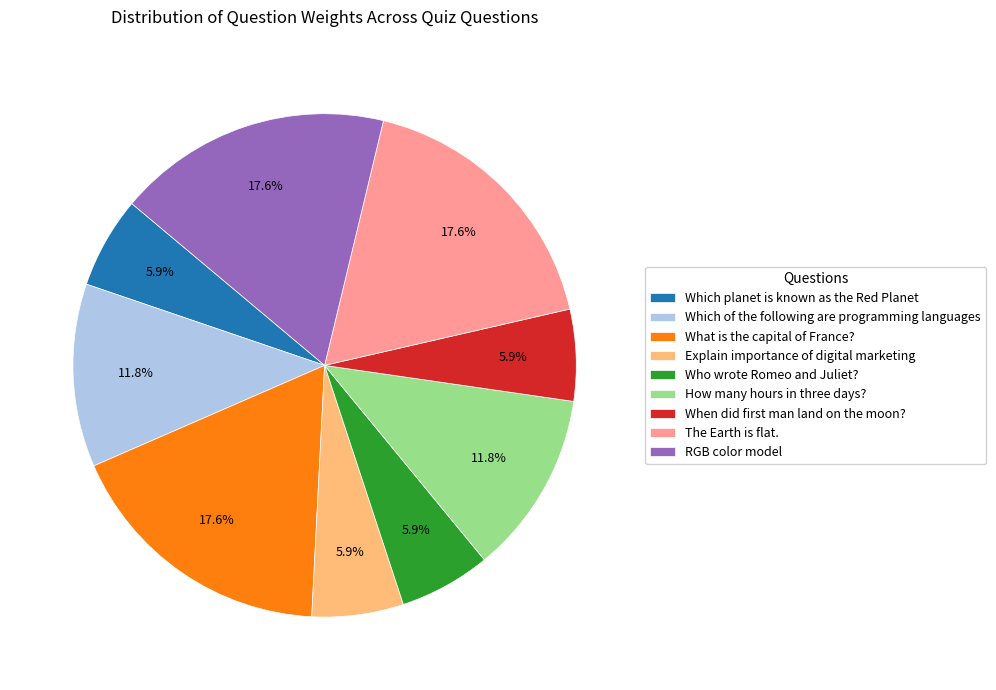

Count the number of slices in the pie.

9